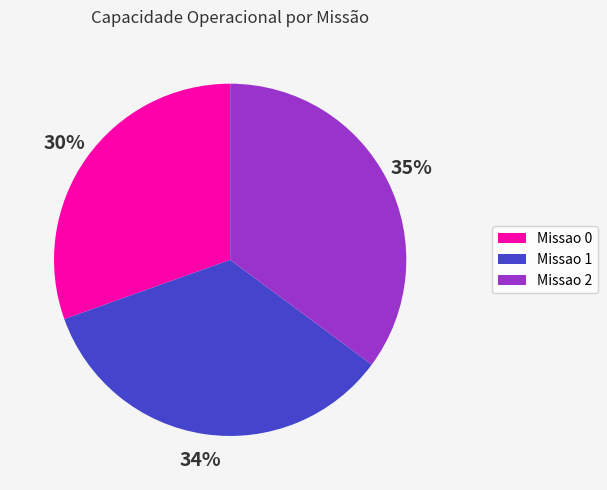

True or false: Missao 1 accounts for 34% of the total.

True